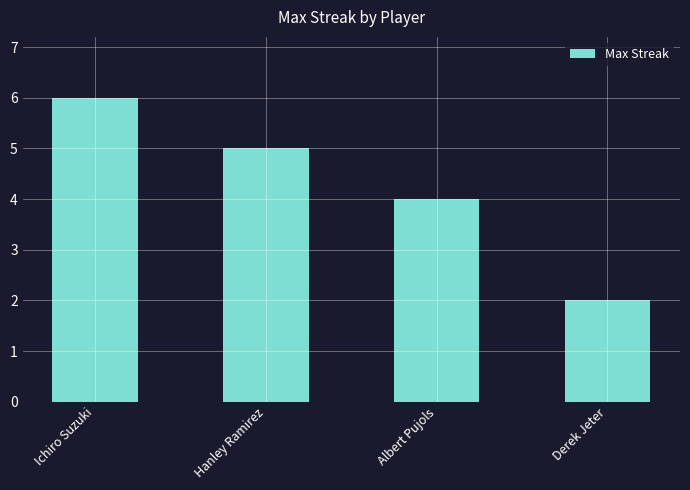

How many values are between 4 and 6?

3